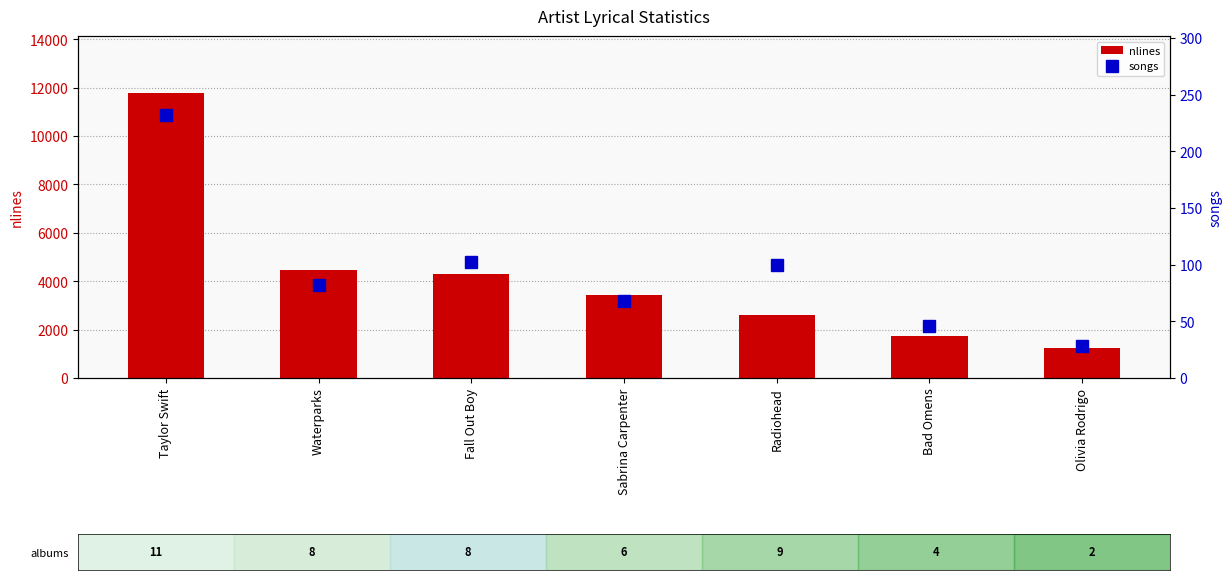

Reading left to right, extract all data points from this chart.

nlines: 11776	4449	4316	3438	2588	1744	1219
songs: 232	82	102	68	100	46	28